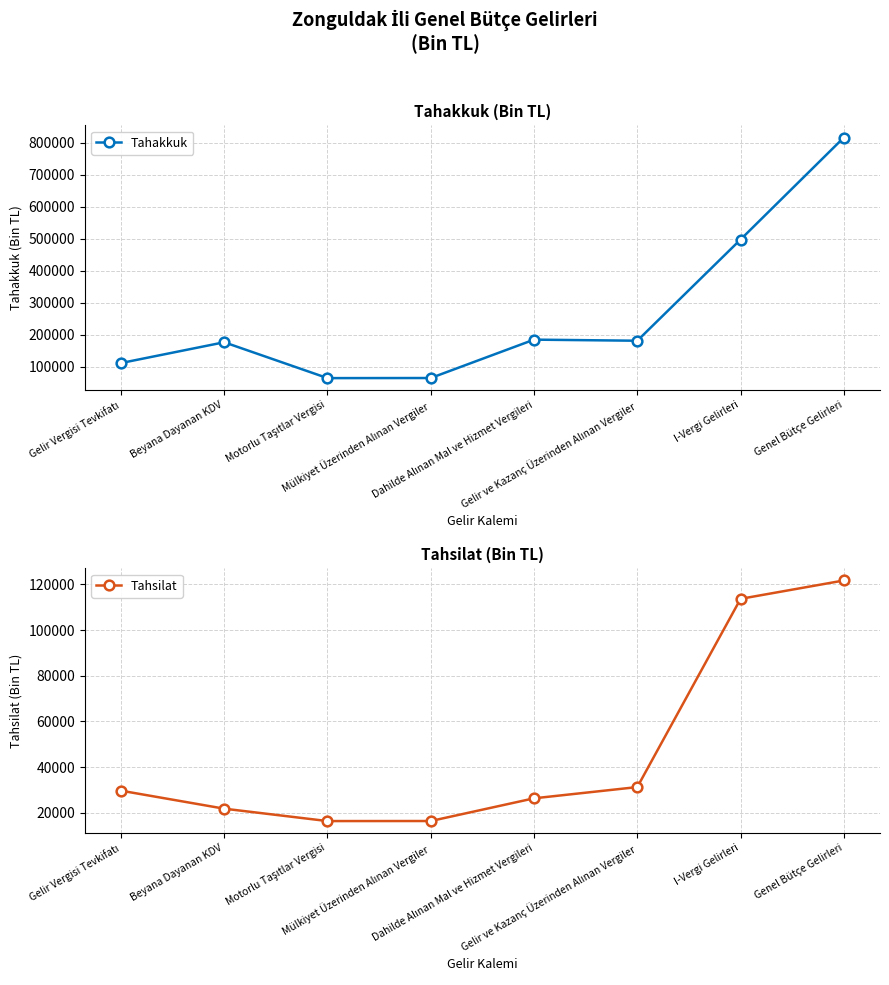

Read the Tahakkuk value at Genel Bütçe Gelirleri.

816729